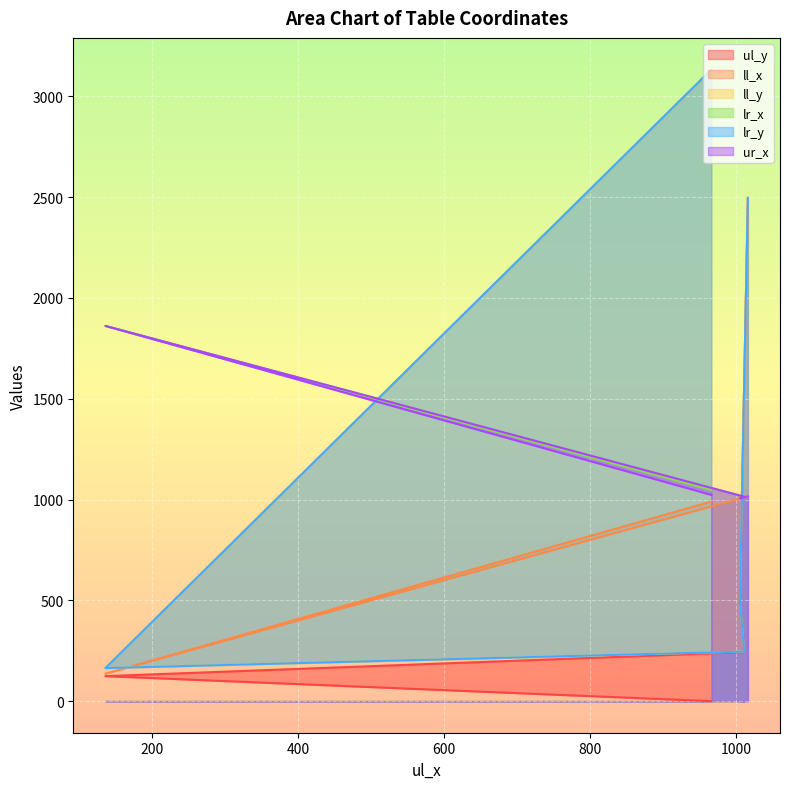

Where is ll_y nearest to the value 1648?

1016